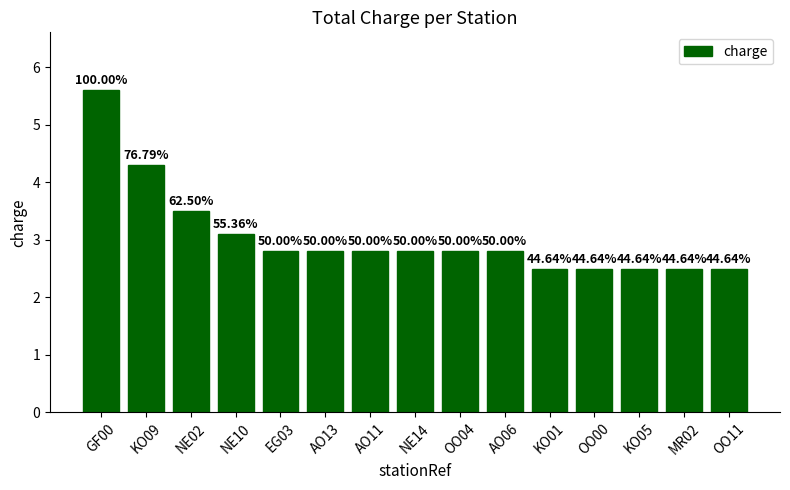

What position from the left is GF00?

1